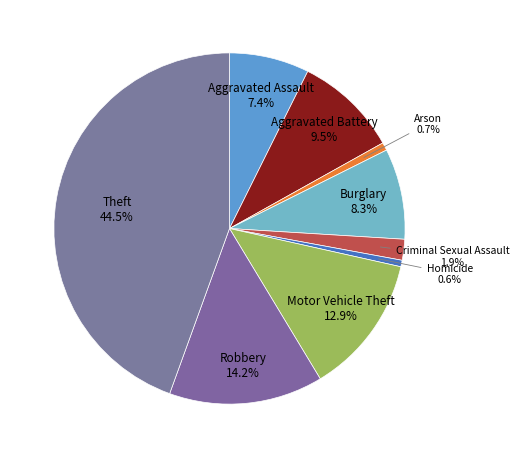

To the nearest percent, what is the average slice percentage?

11%